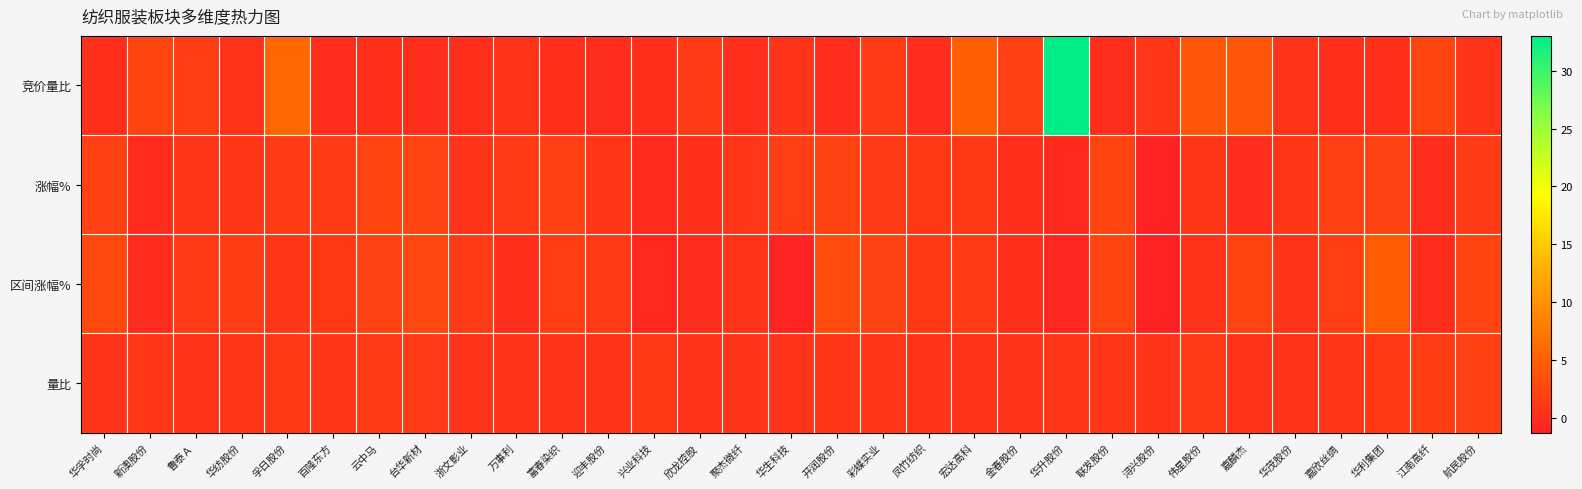

Reading right to left, list all the values displayed in this chart.

竞价量比: 航民股份=0.7	江南高纤=2.1	华利集团=0.3	嘉欣丝绸=0.1	华茂股份=0.6	嘉麟杰=4.2	伟星股份=4.1	浔兴股份=0.8	联发股份=0.0	华升股份=33.0	金春股份=1.9	宏达高科=5.0	凤竹纺织=0.0	彩蝶实业=1.4	开润股份=0.0	华生科技=0.7	聚杰微纤=0.2	欣龙控股=1.3	兴业科技=0.1	迎丰股份=0.0	富春染织=0.1	万事利=0.4	浙文影业=0.1	台华新材=0.0	云中马=0.3	百隆东方=0.0	孚日股份=5.9	华纺股份=0.5	鲁泰Ａ=1.6	新澳股份=2.3	华孚时尚=0.2
涨幅%: 航民股份=1.4	江南高纤=0.0	华利集团=2.0	嘉欣丝绸=1.9	华茂股份=1.0	嘉麟杰=0.0	伟星股份=0.9	浔兴股份=-1.2	联发股份=2.3	华升股份=-0.3	金春股份=0.1	宏达高科=1.1	凤竹纺织=1.1	彩蝶实业=1.2	开润股份=2.1	华生科技=1.6	聚杰微纤=0.8	欣龙控股=0.3	兴业科技=-0.2	迎丰股份=1.0	富春染织=1.9	万事利=1.4	浙文影业=0.7	台华新材=2.2	云中马=2.3	百隆东方=1.3	孚日股份=1.4	华纺股份=1.0	鲁泰Ａ=0.8	新澳股份=-0.1	华孚时尚=1.8
区间涨幅%: 航民股份=2.1	江南高纤=0.0	华利集团=4.7	嘉欣丝绸=1.7	华茂股份=0.7	嘉麟杰=2.1	伟星股份=0.5	浔兴股份=-1.2	联发股份=2.3	华升股份=-0.6	金春股份=0.1	宏达高科=1.3	凤竹纺织=1.1	彩蝶实业=2.0	开润股份=3.0	华生科技=-1.0	聚杰微纤=0.7	欣龙控股=0.0	兴业科技=-0.5	迎丰股份=1.2	富春染织=1.7	万事利=0.1	浙文影业=1.4	台华新材=2.6	云中马=2.0	百隆东方=1.1	孚日股份=0.9	华纺股份=1.5	鲁泰Ａ=1.4	新澳股份=-0.3	华孚时尚=2.6
量比: 航民股份=1.8	江南高纤=1.4	华利集团=1.1	嘉欣丝绸=0.9	华茂股份=0.6	嘉麟杰=0.6	伟星股份=1.4	浔兴股份=0.7	联发股份=1.0	华升股份=0.9	金春股份=0.6	宏达高科=0.5	凤竹纺织=0.7	彩蝶实业=0.8	开润股份=1.0	华生科技=0.8	聚杰微纤=0.7	欣龙控股=0.6	兴业科技=1.1	迎丰股份=0.7	富春染织=0.6	万事利=0.7	浙文影业=0.7	台华新材=1.2	云中马=1.3	百隆东方=0.9	孚日股份=1.0	华纺股份=0.9	鲁泰Ａ=0.5	新澳股份=0.9	华孚时尚=0.7